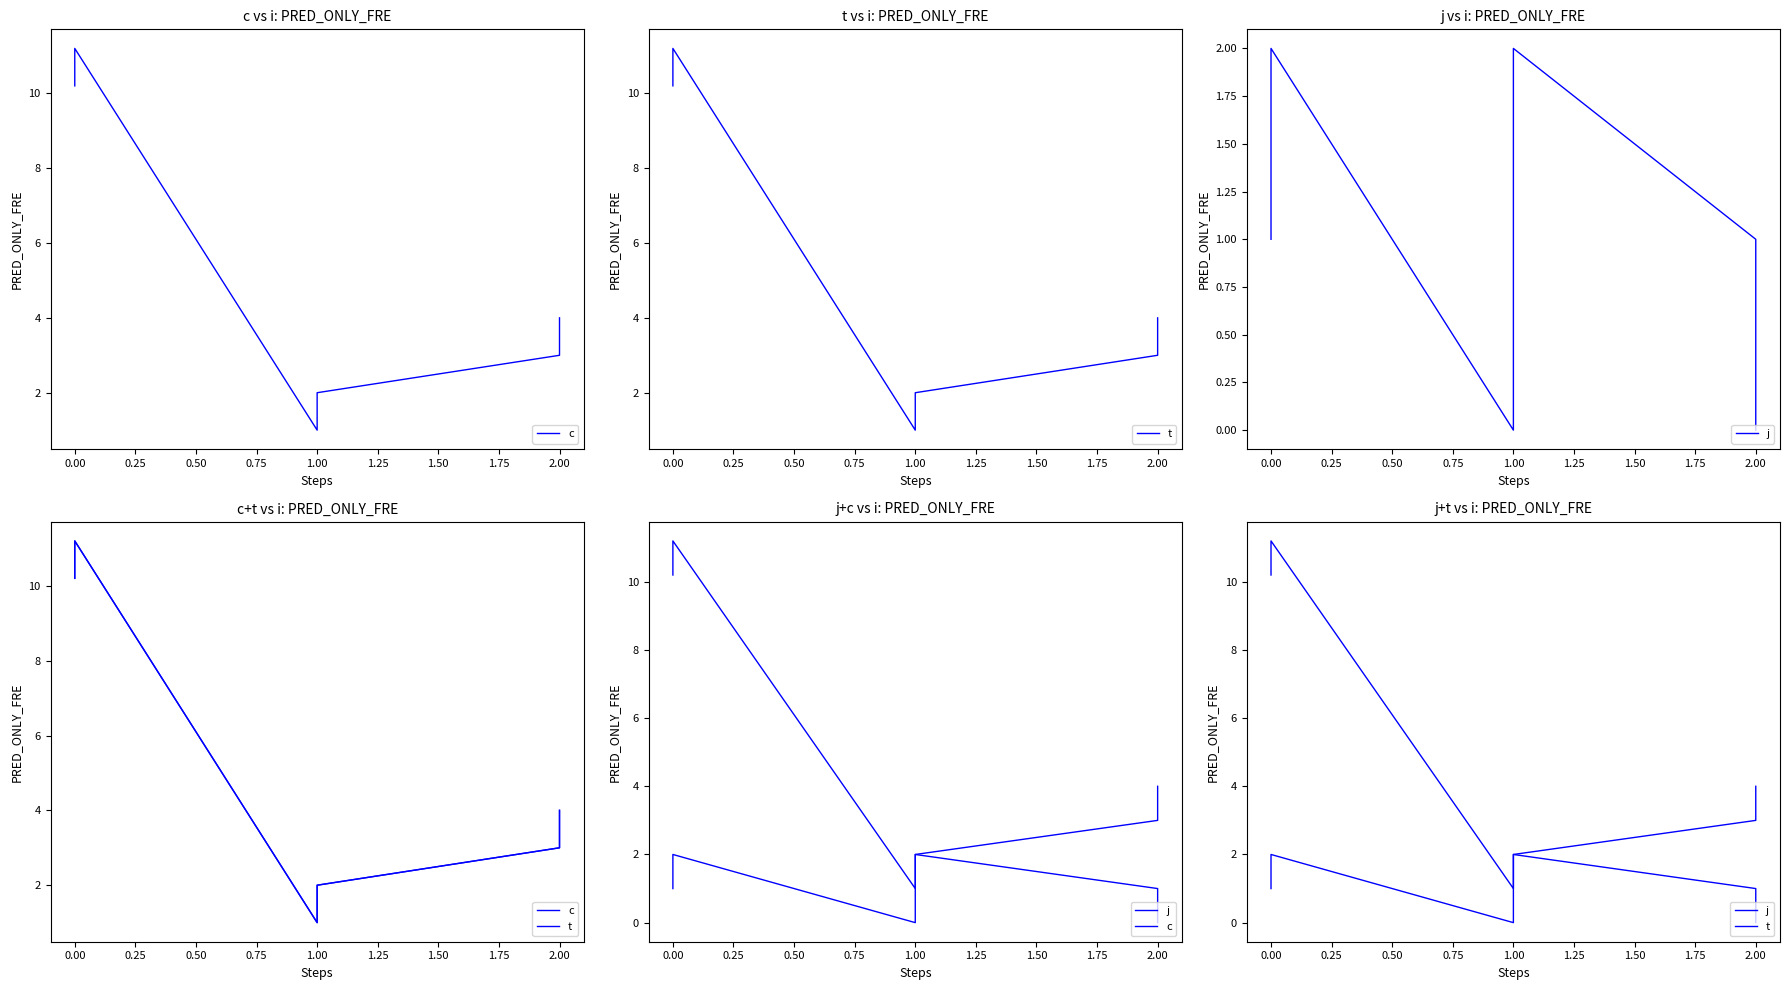

In t, how many points are higher than both neighbors (excluding endpoints)?

1